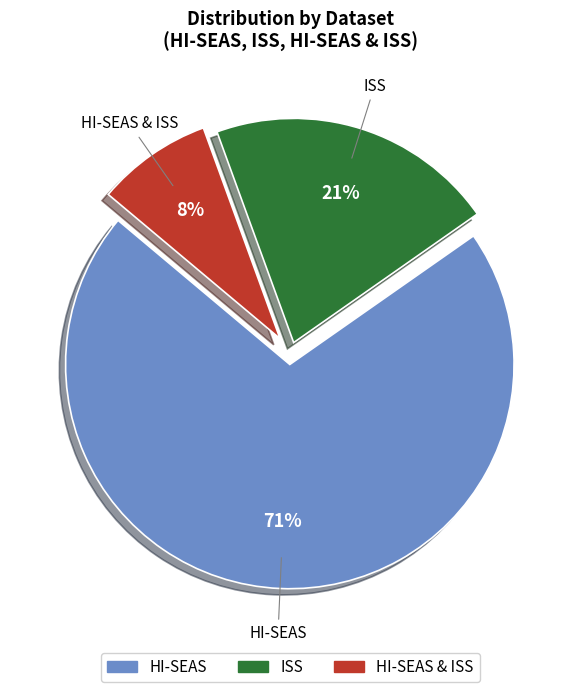

Combined, do HI-SEAS and ISS account for over 50%?

Yes